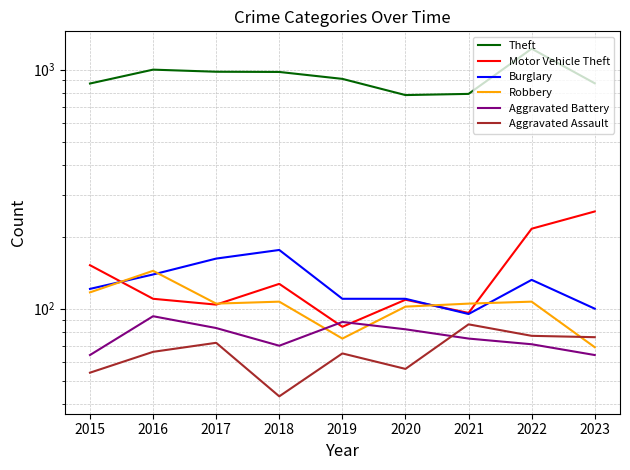

What is the maximum value shown in the chart?

1222